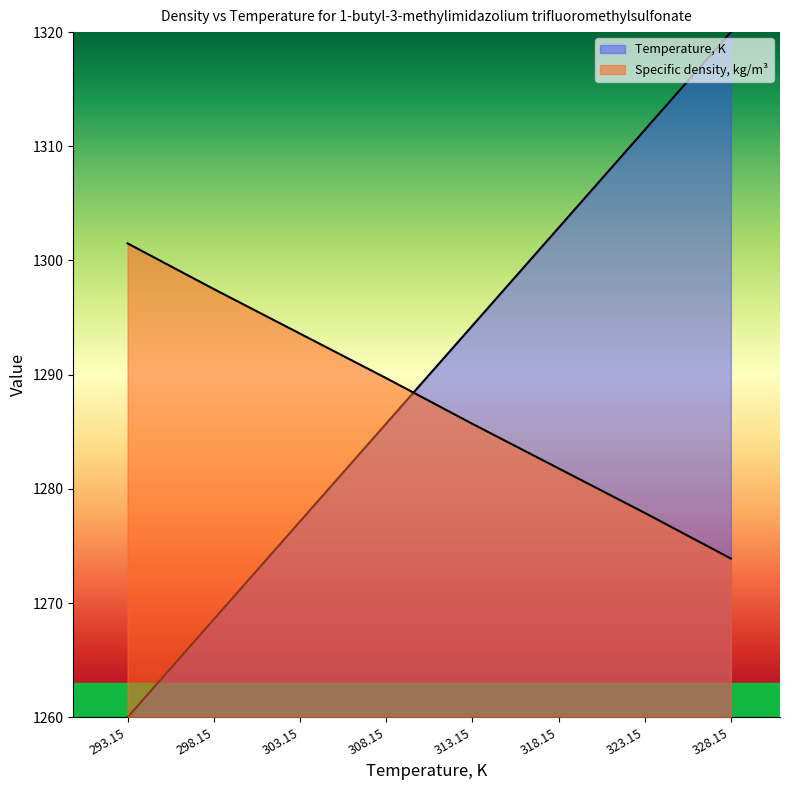

Reading left to right, what are all the values shown in this chart?

Temperature, K: 293.15=1260.0	298.15=1268.6	303.15=1277.1	308.15=1285.7	313.15=1294.3	318.15=1302.9	323.15=1311.4	328.15=1320.0
Specific density, kg/m3: 293.15=1301.5	298.15=1297.5	303.15=1293.6	308.15=1289.7	313.15=1285.7	318.15=1281.8	323.15=1277.9	328.15=1273.9